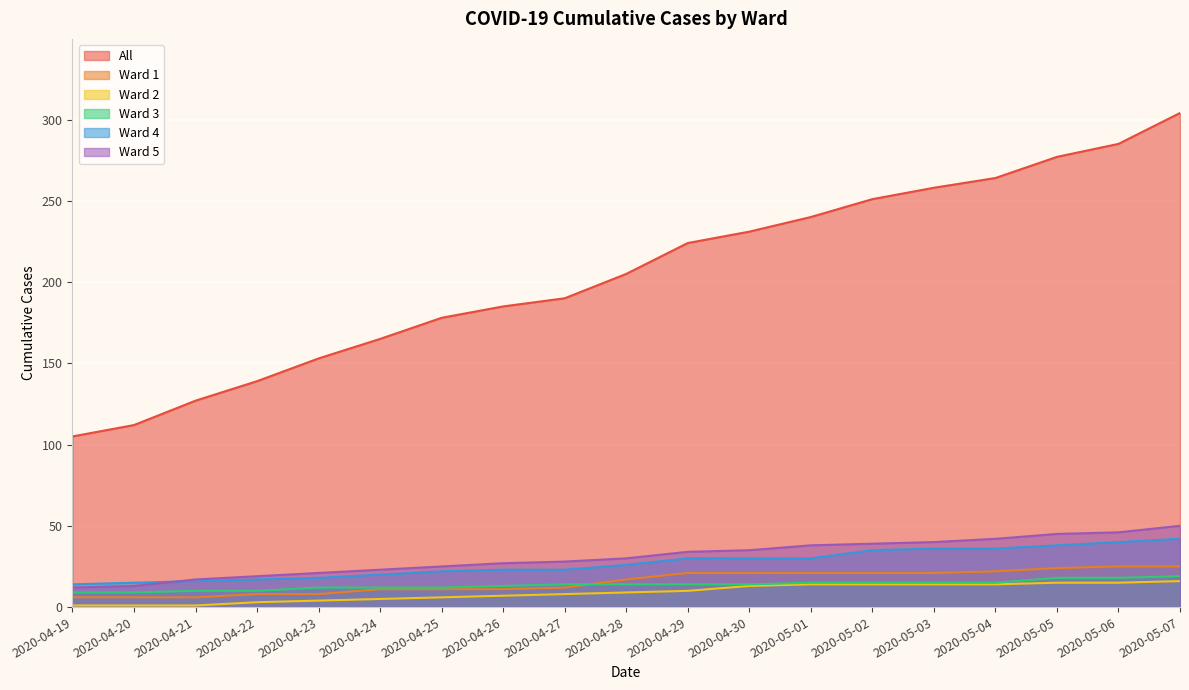

What is the sum of all Ward 4 values?

511